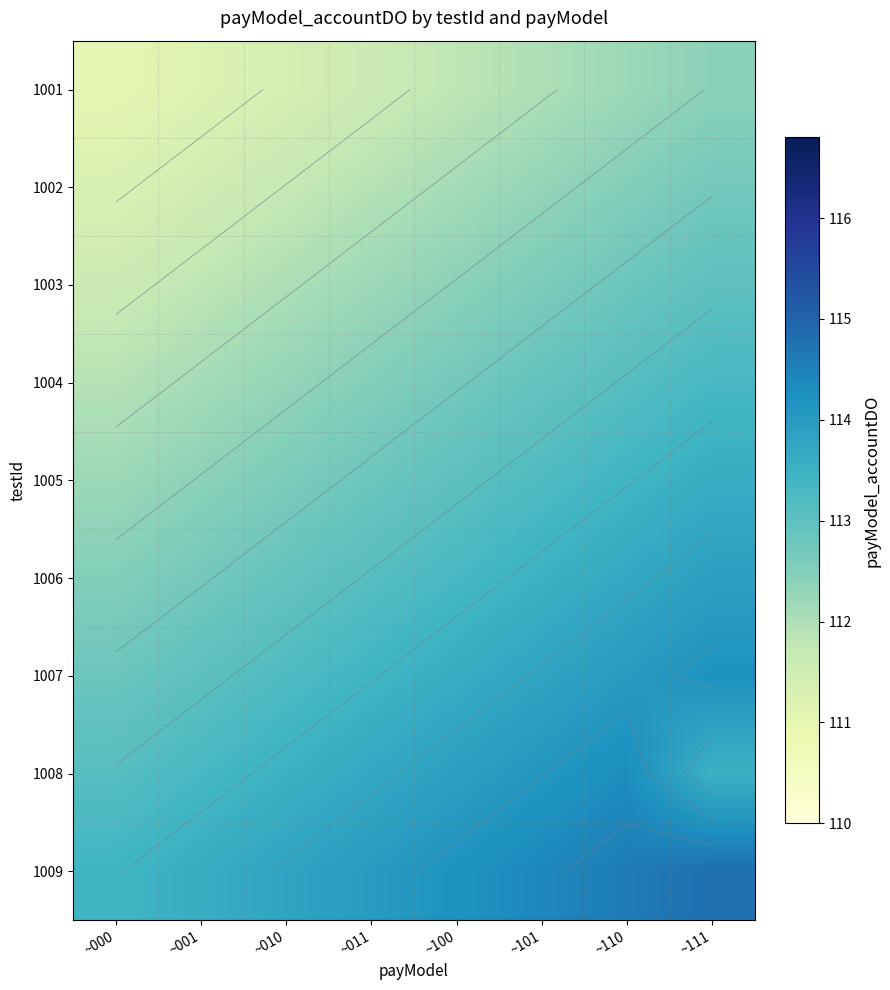

List the labels in order of 1003 value, largest first.

~111, ~110, ~101, ~100, ~011, ~010, ~001, ~000